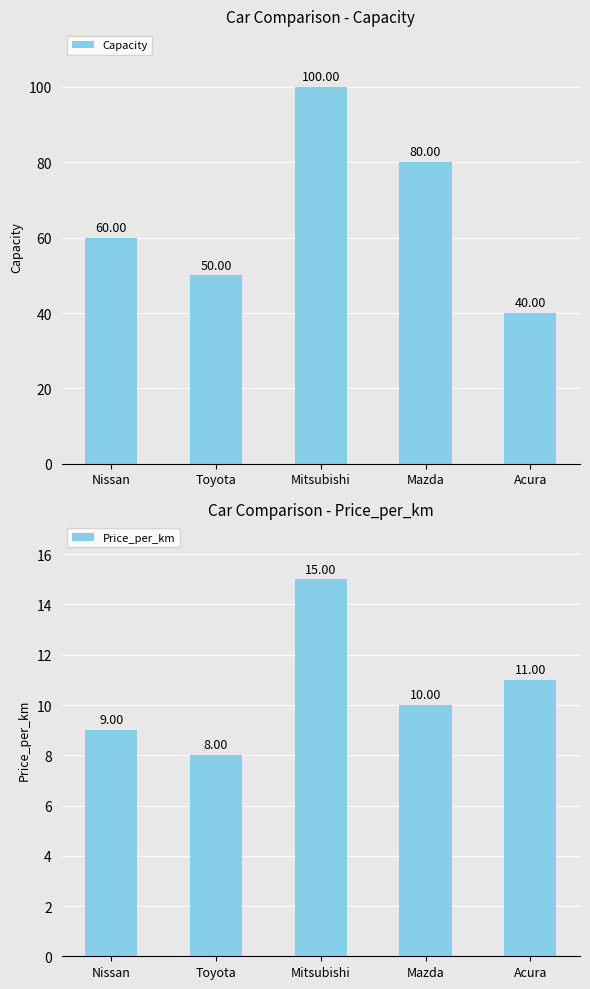

Between Nissan and Mazda, which is larger?

Mazda